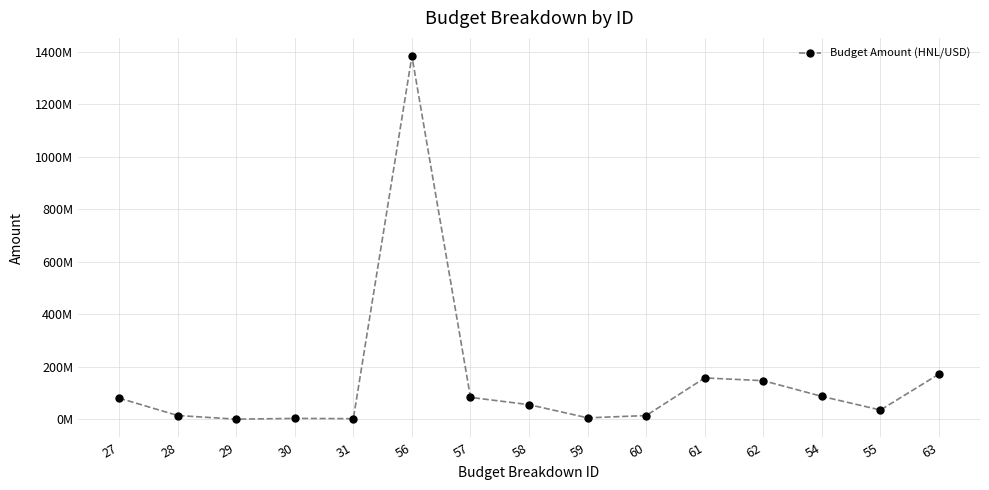

Rank the categories by value from lowest to highest.

29, 31, 30, 59, 60, 28, 55, 58, 27, 57, 54, 62, 61, 63, 56